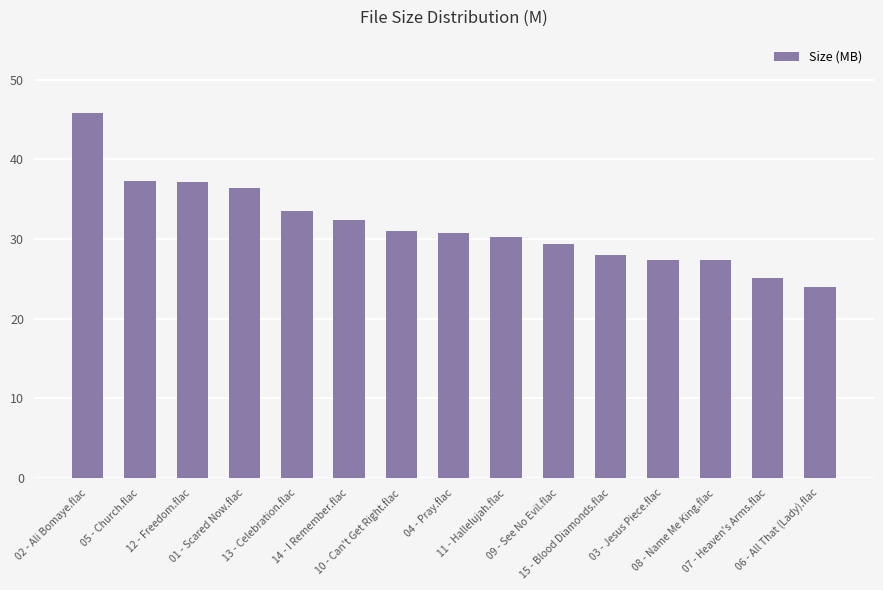

How many categories are shown in the chart?

15